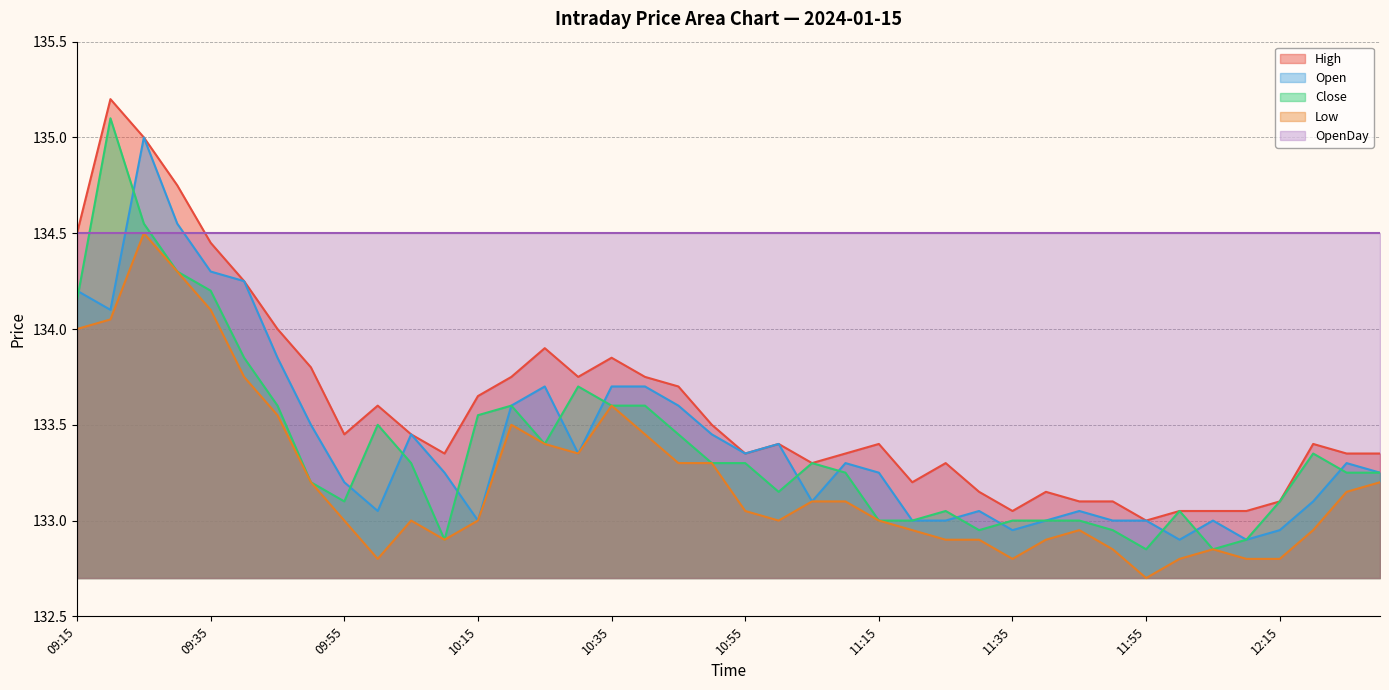

What is the label of the 6th point from the right?

12:05